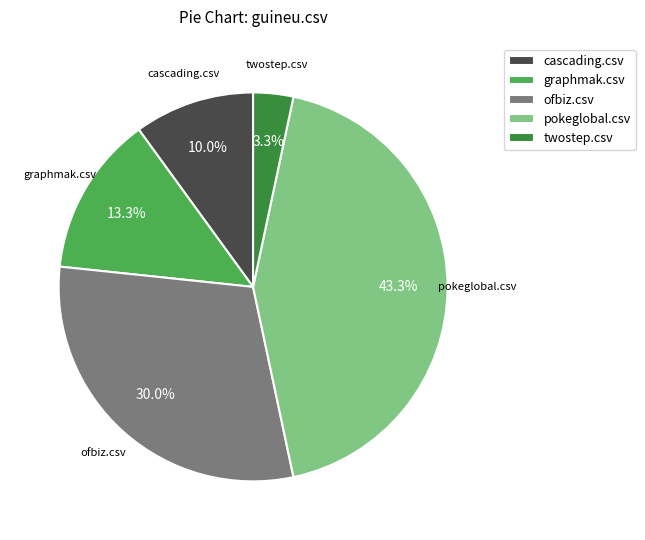

To the nearest percent, what is the average slice percentage?

20%